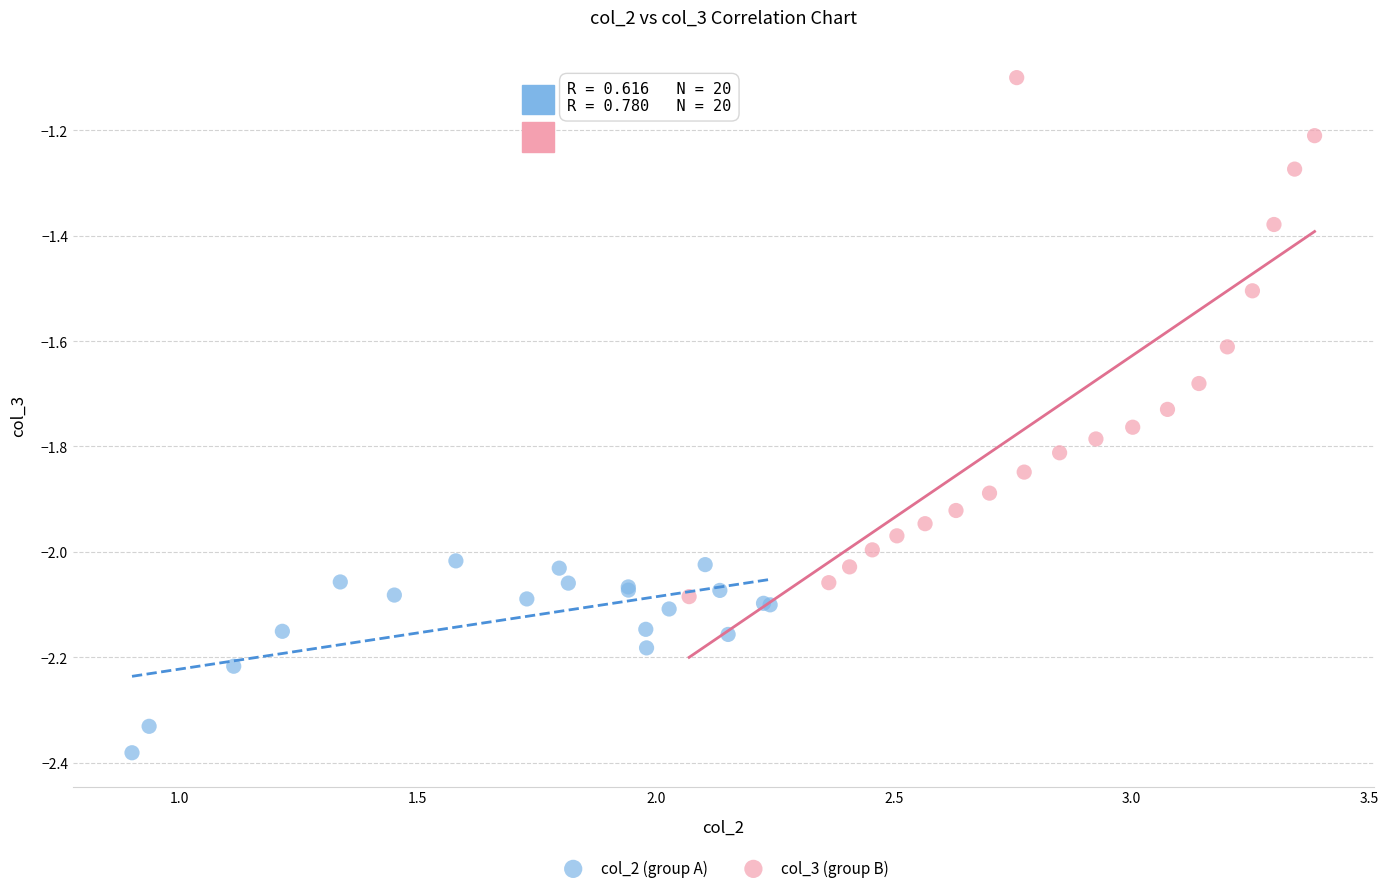

What are all the series names shown in the legend?

col_2 (group A), col_3 (group B)